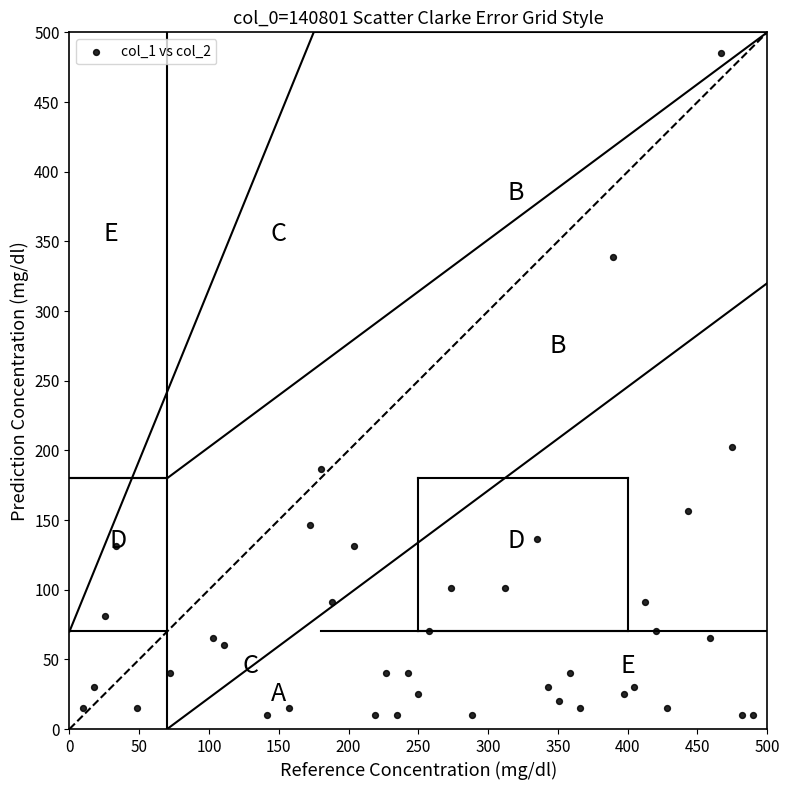

What is the range of X values (max minus min)?

480.0